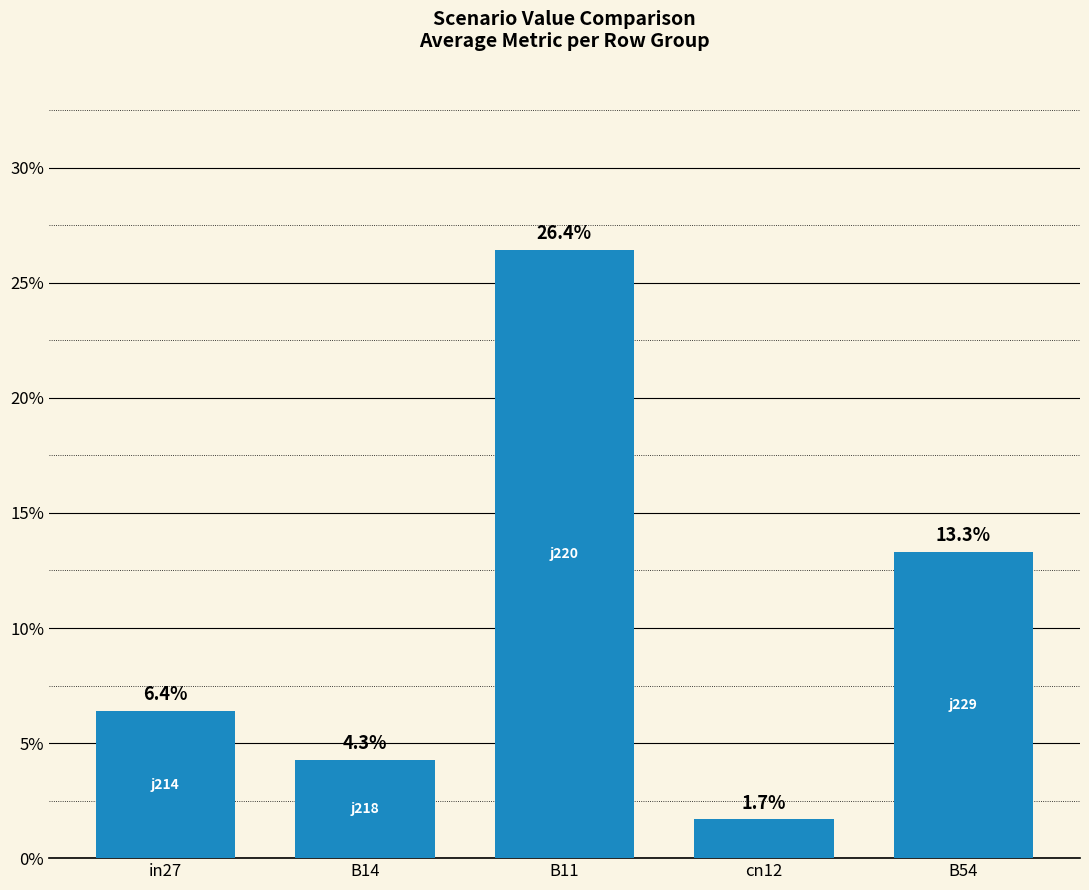

Are the bars horizontal?

No